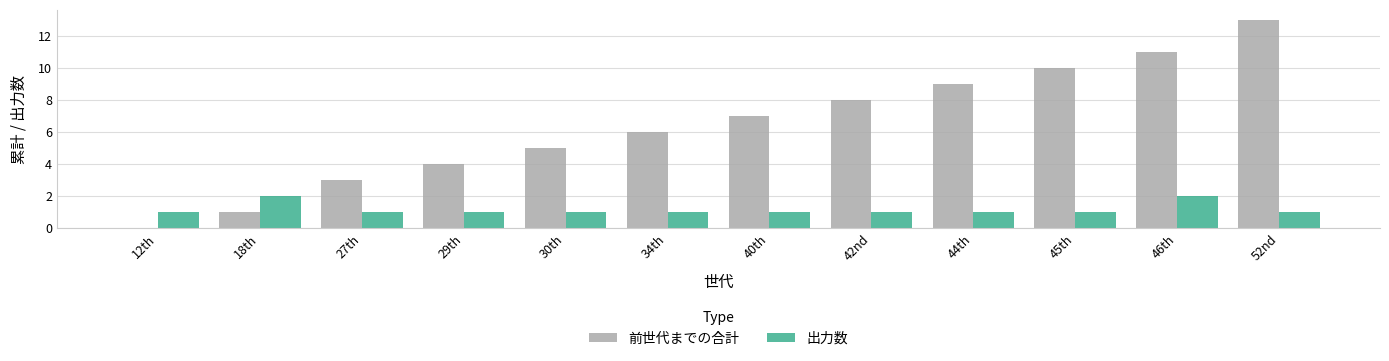

Which series changed the most between 29th and 44th?

前世代までの合計